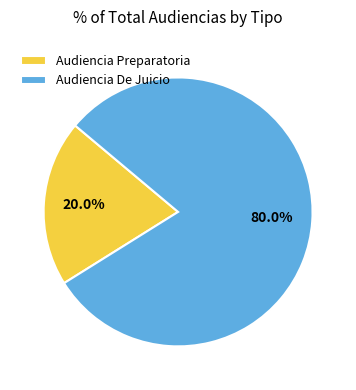

Rank the categories by value from highest to lowest.

Audiencia De Juicio, Audiencia Preparatoria